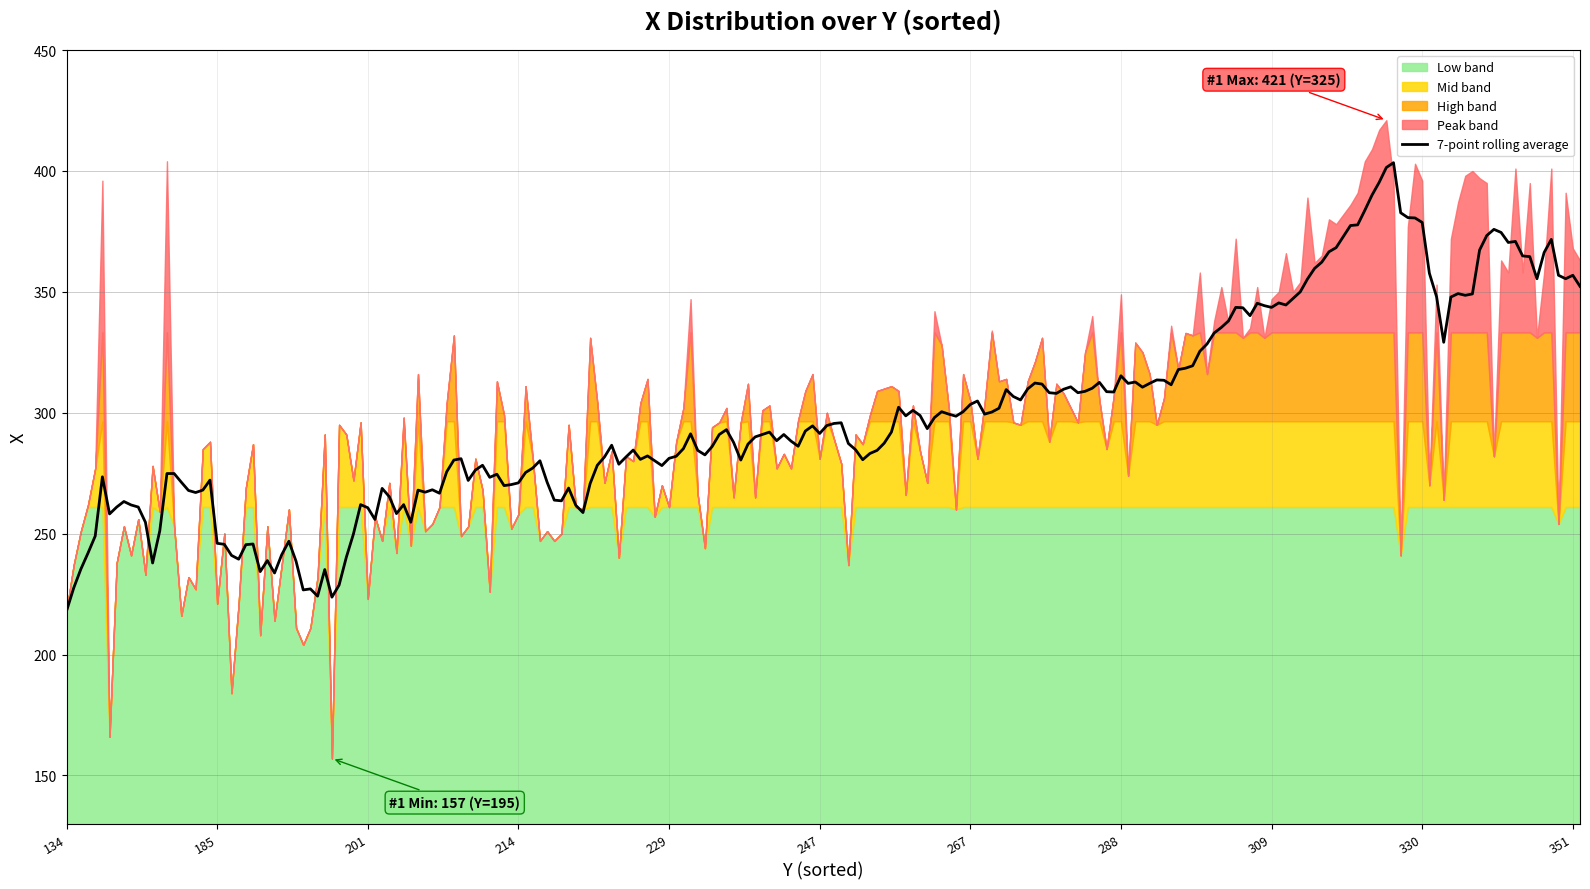

True or false: 7-point rolling average has a value of 46.8 at 134.

False